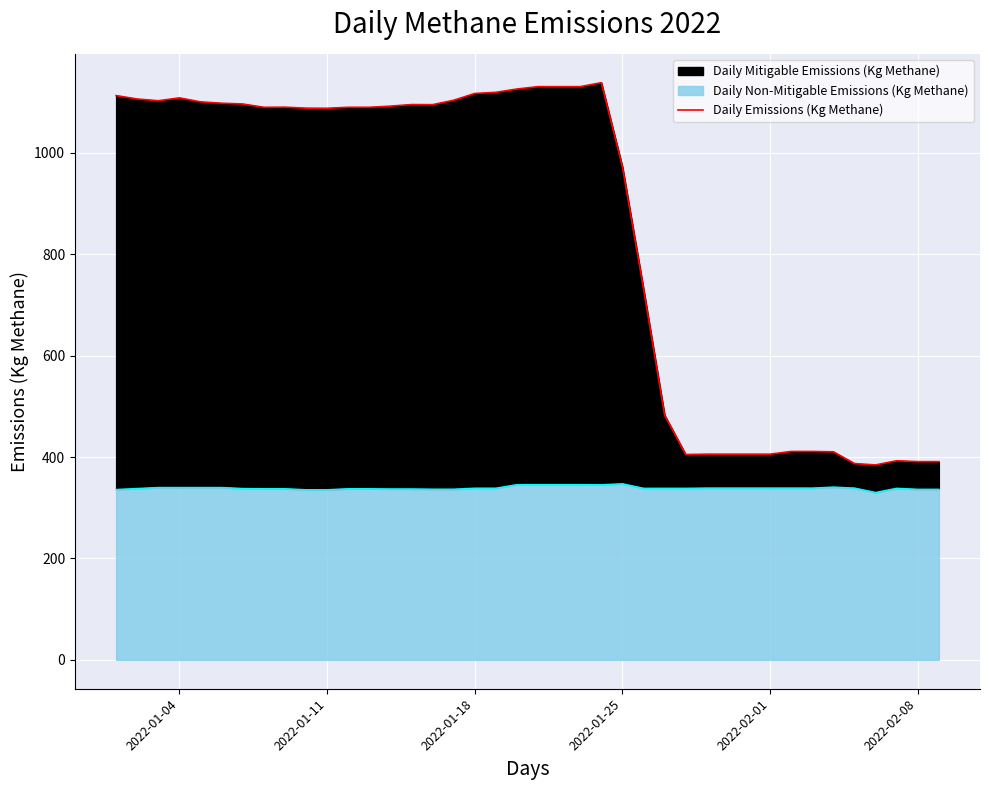

The value at 11 is 667.5. True or false?

False